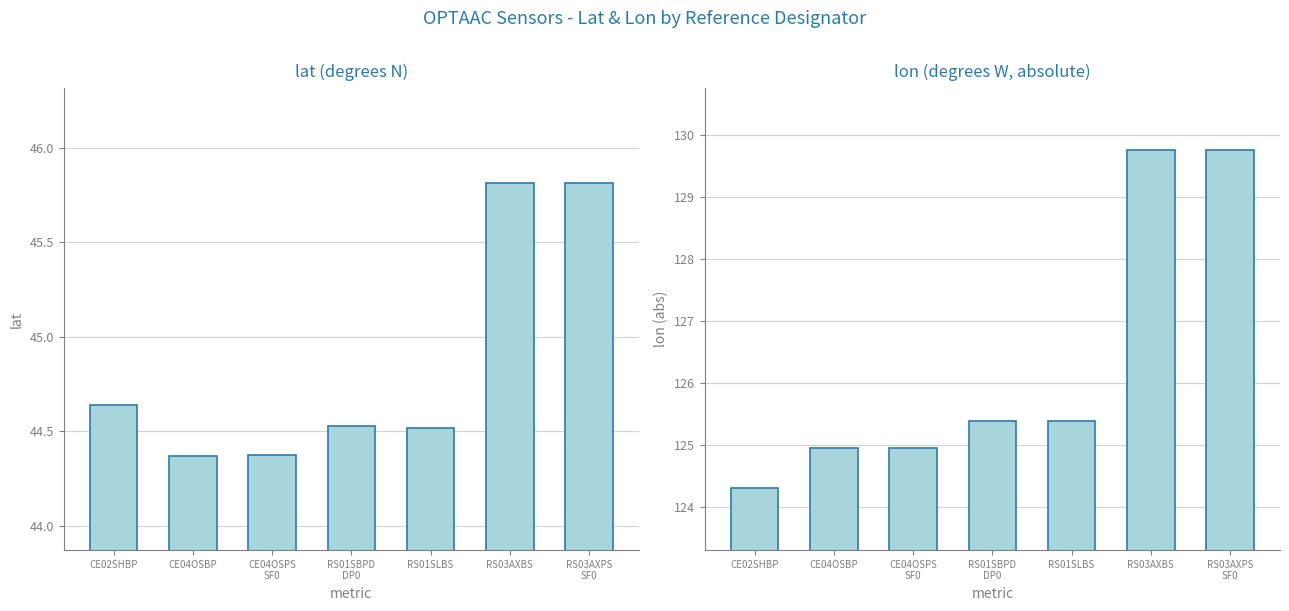

What is the approximate value of lon at CE02SHBP?

124.3